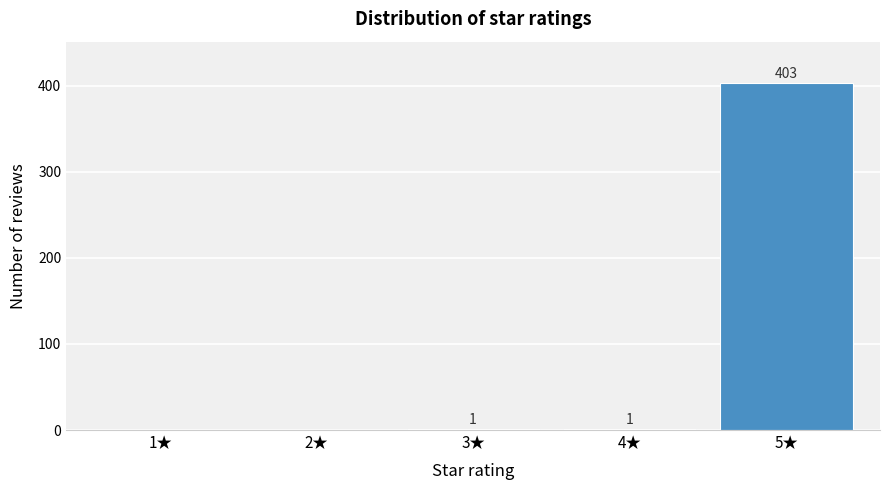

Reading left to right, what are all the values shown in this chart?

1★=0	2★=0	3★=1	4★=1	5★=403